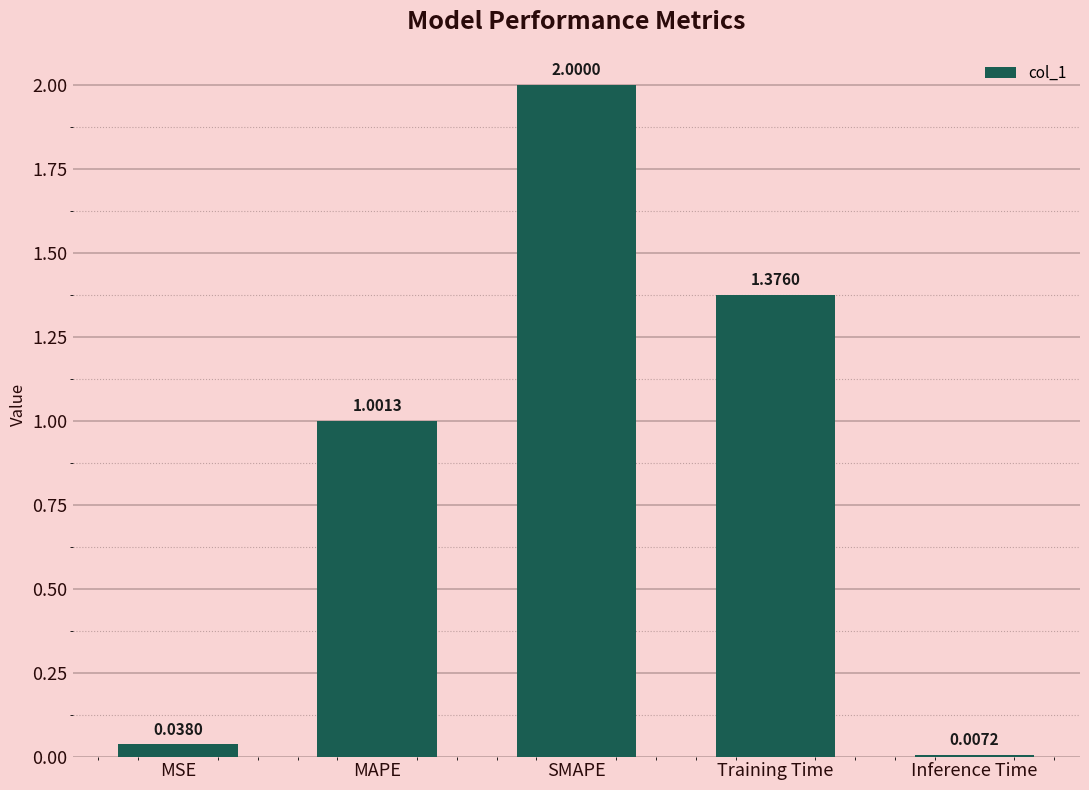

What is the maximum value shown in the chart?

2.0